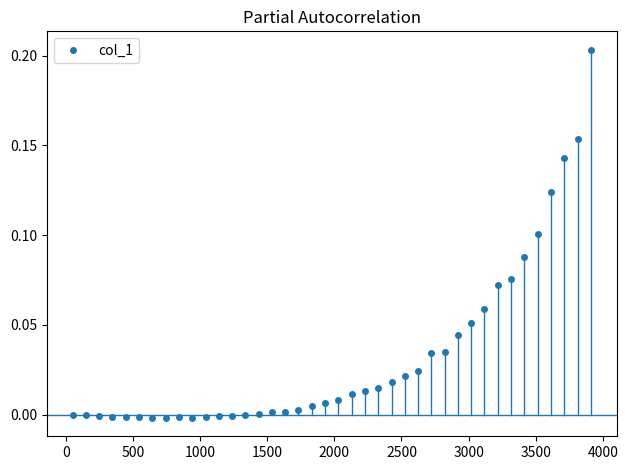

What is the difference between the maximum and minimum values?

0.2